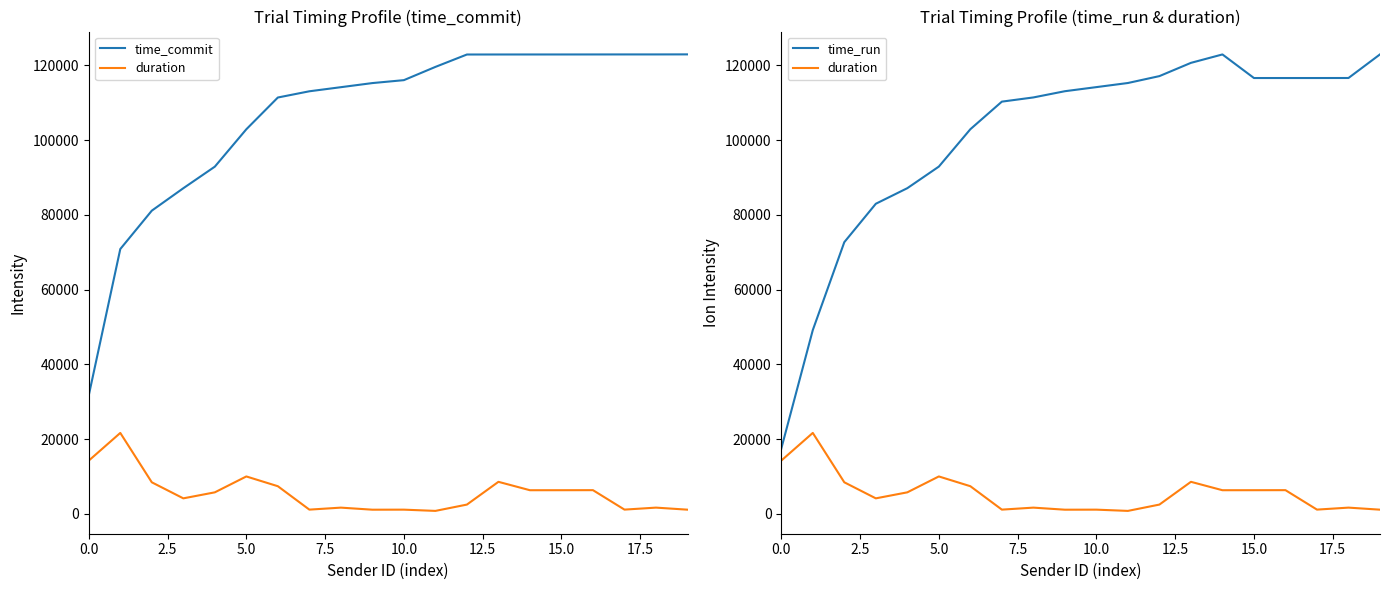

True or false: time_commit and duration cross at least once.

False